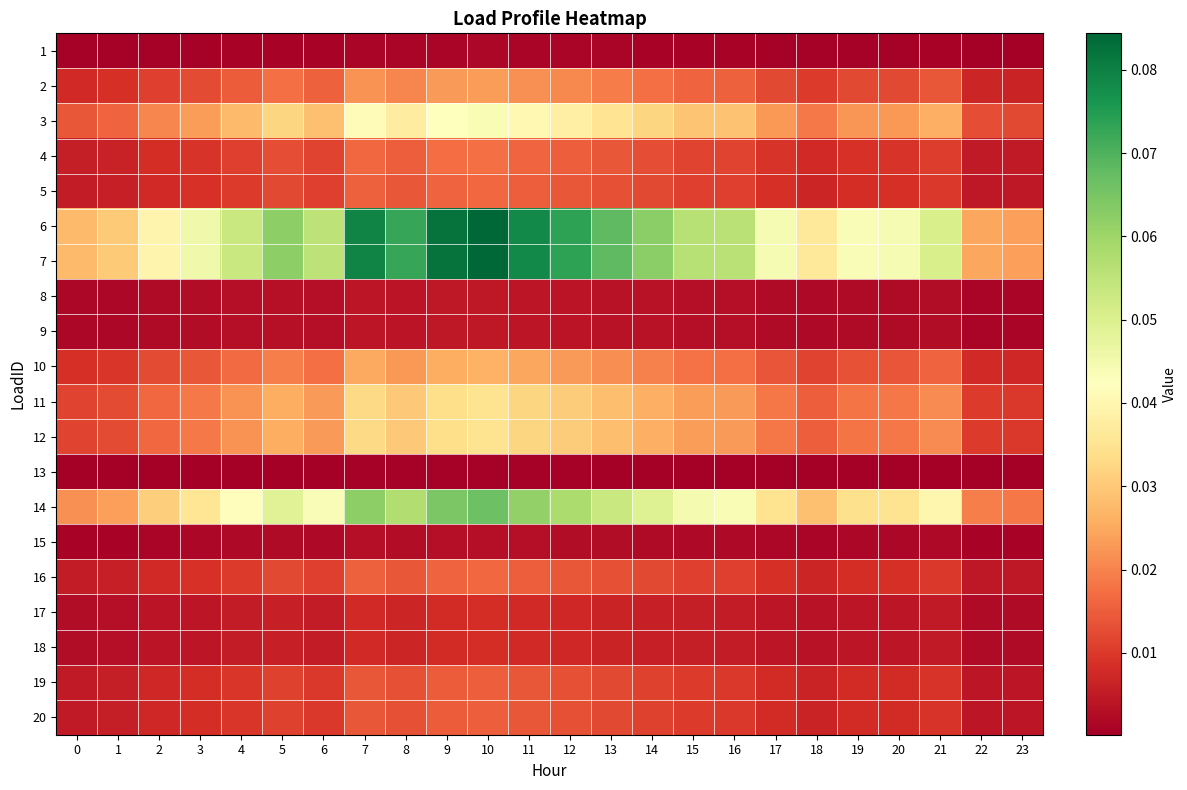

How many data points does each series have?

24